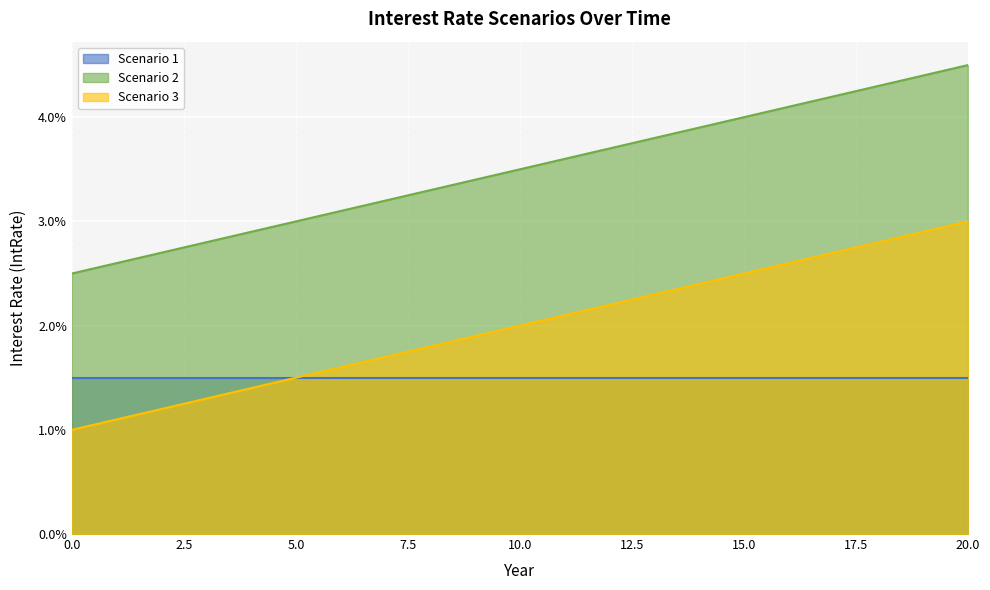

Which series has the largest total across all categories?

Scenario 2